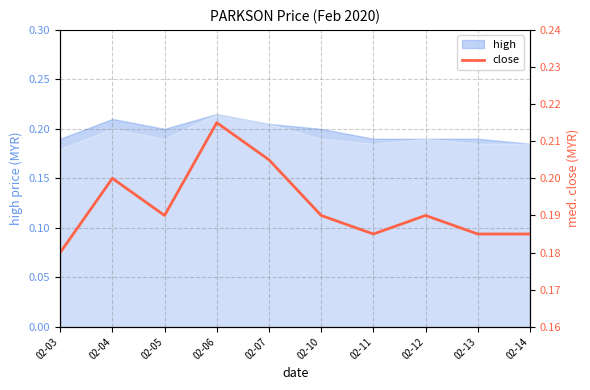

What is the approximate value at 02-13?

0.2